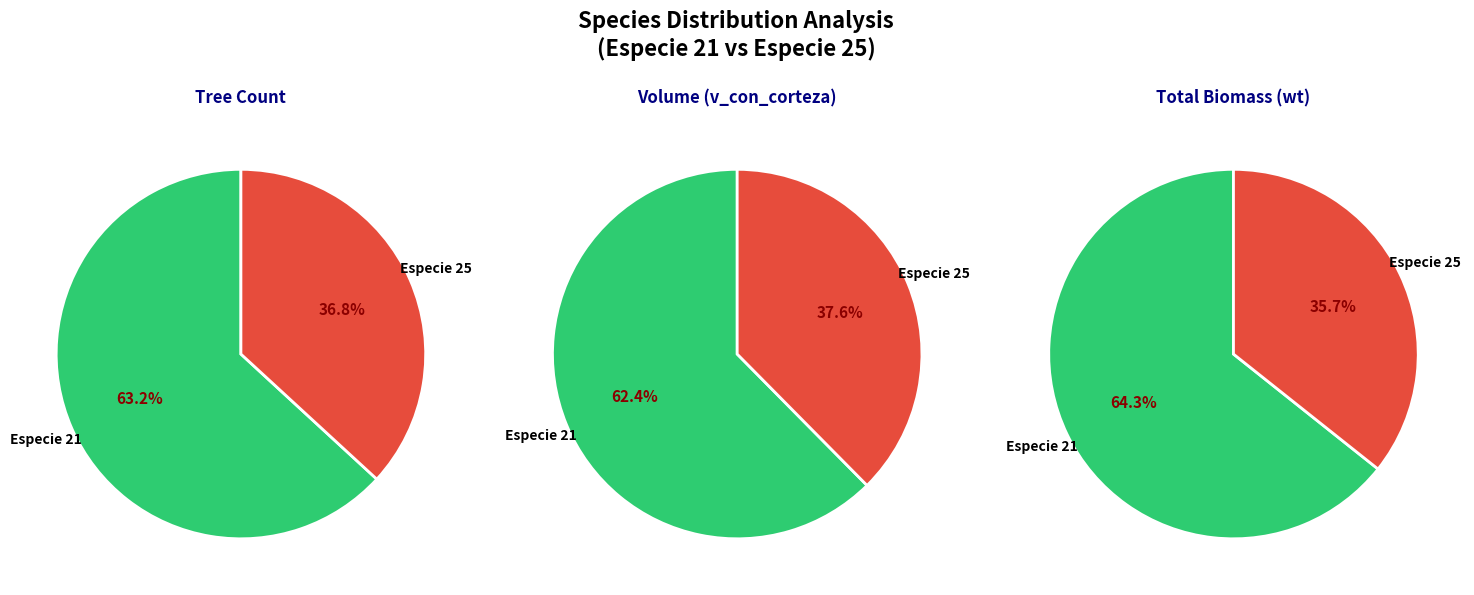

To the nearest percent, what percentage of the pie is Especie 21?

63%